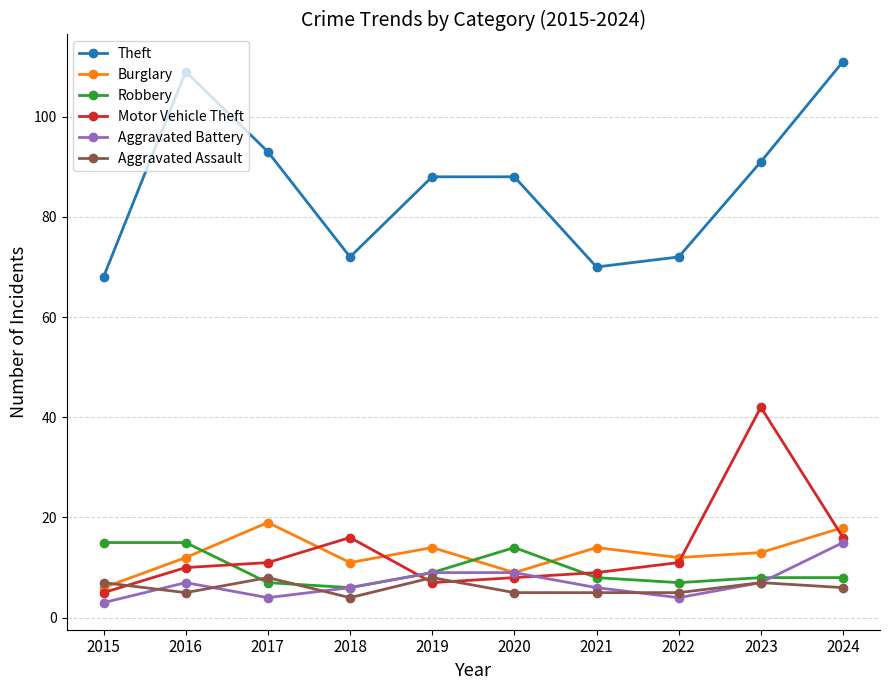

How many categories are shown in the chart?

10